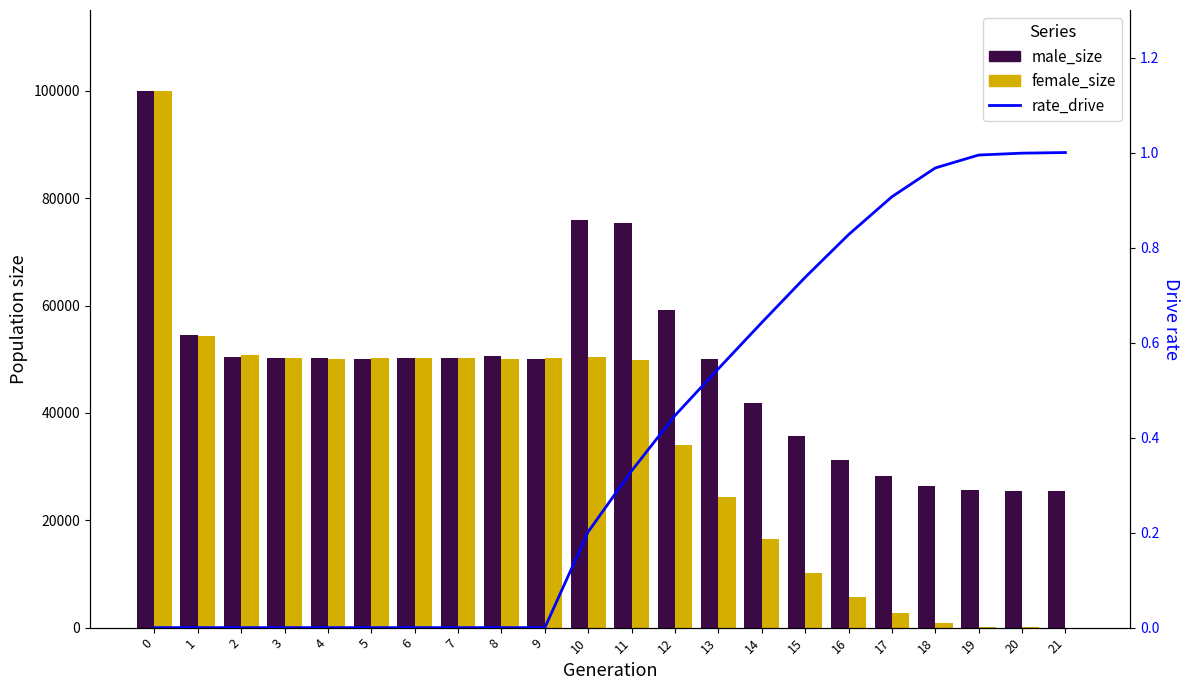

List the series in order of their peak value, lowest first.

rate_drive, female_size, male_size